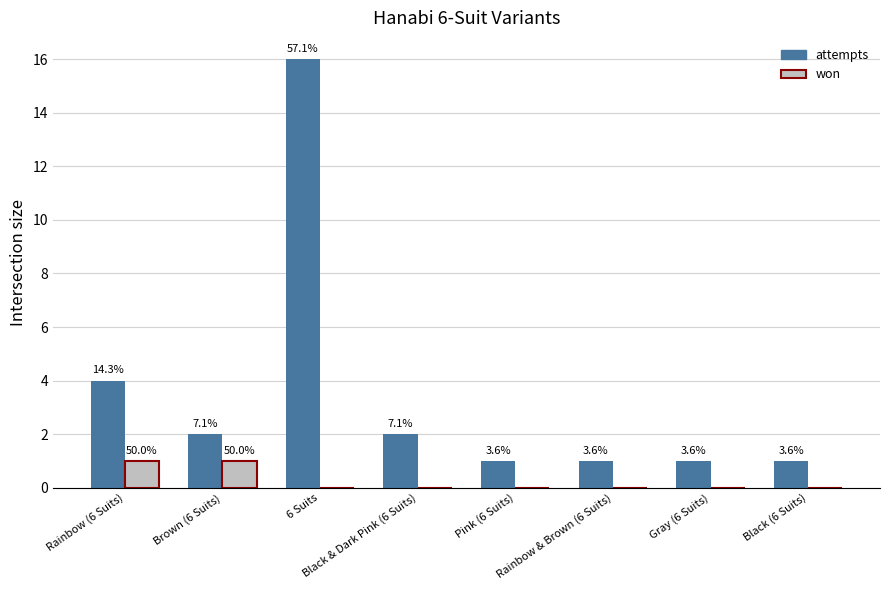

At how many categories does at least one series exceed 6?

1